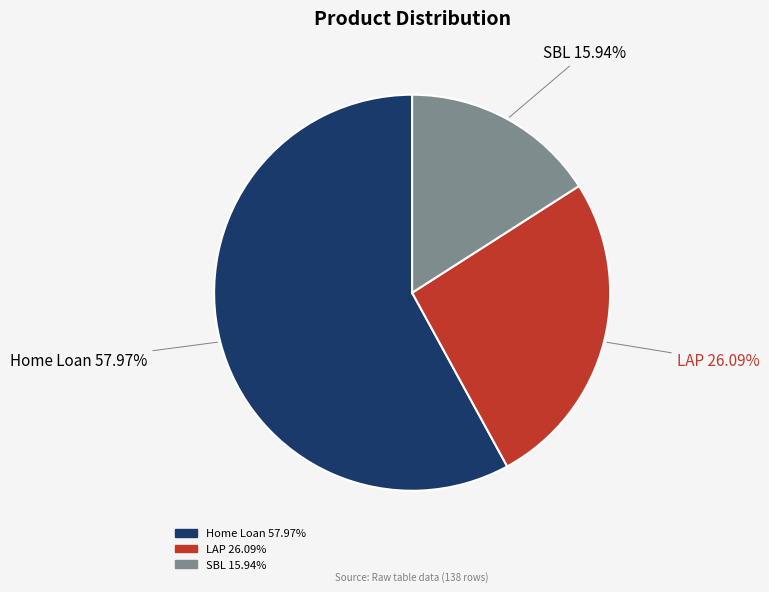

To the nearest percent, what portion does LAP represent?

26%